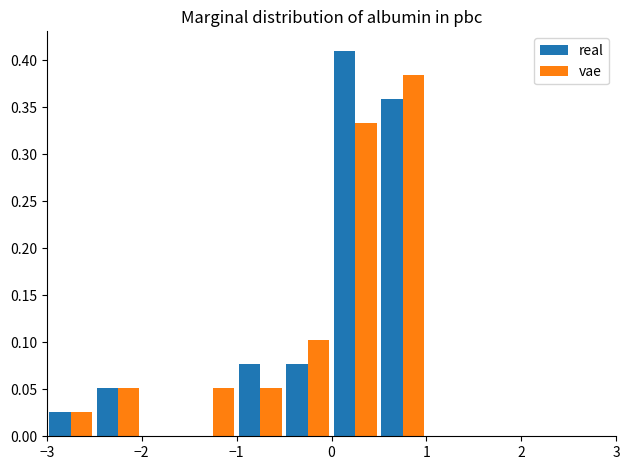

What is the height of the real bar covering -2.5 to -2.0 on the x-axis? The values are not printed on the chart, so give them approximately, as read against the axis.

0.050